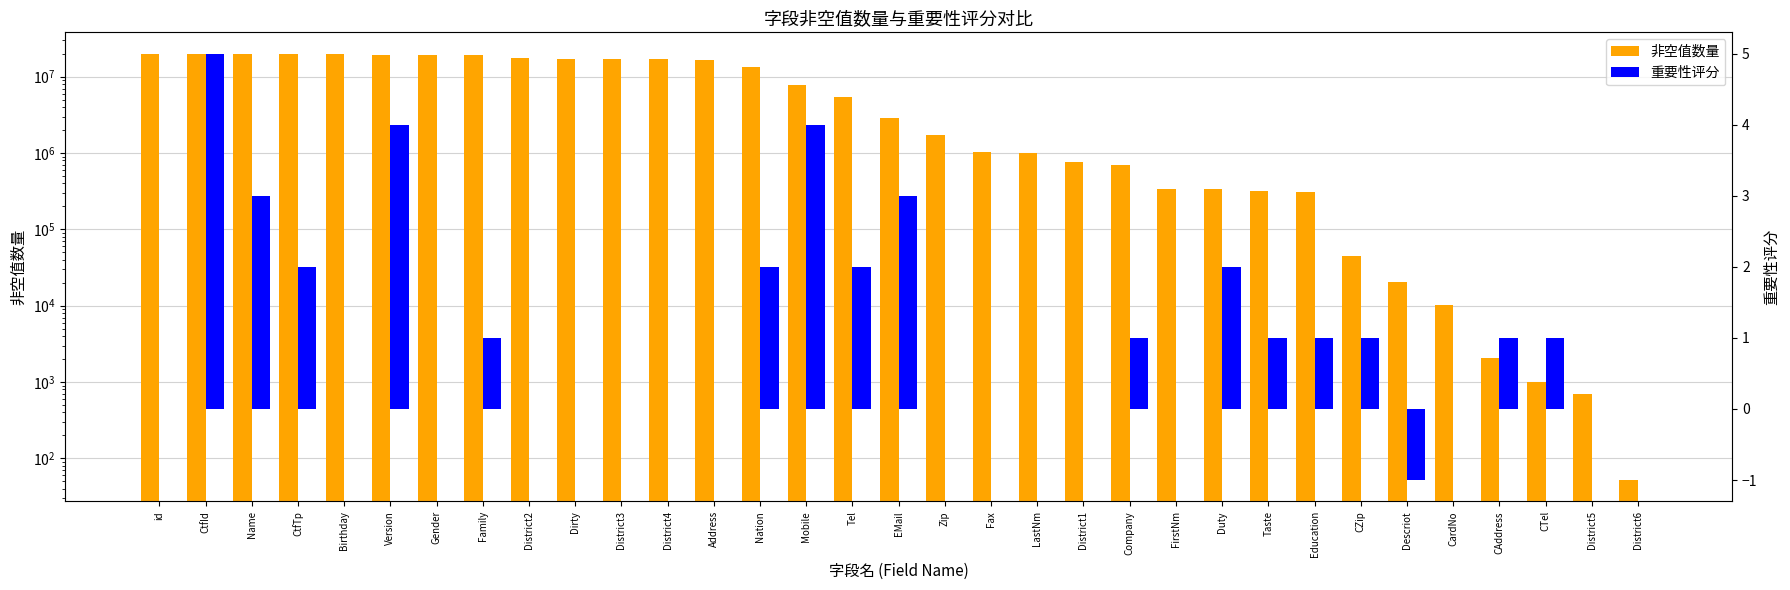

Which series changed the most between Birthday and Address?

非空值数量